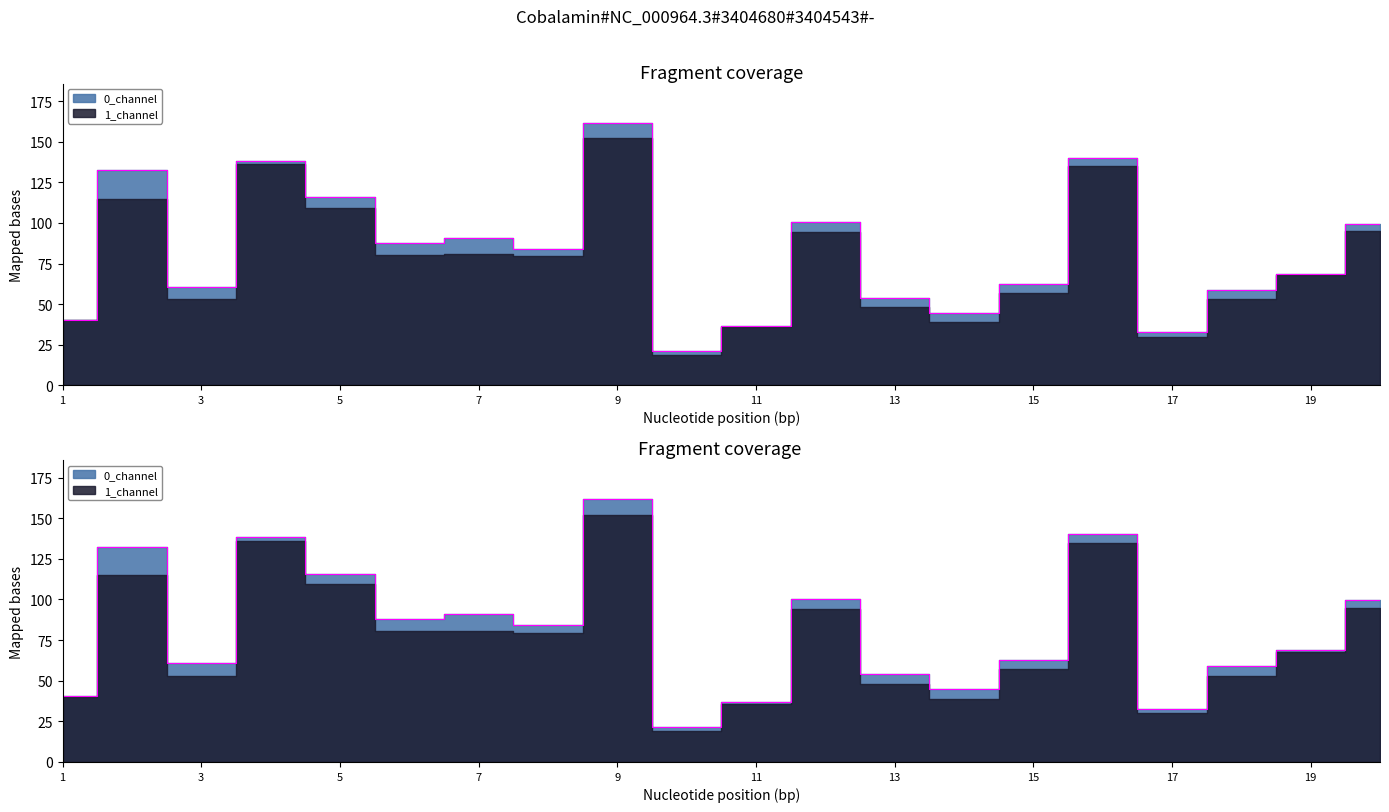

In 0_channel, how many points are higher than both neighbors (excluding endpoints)?

6